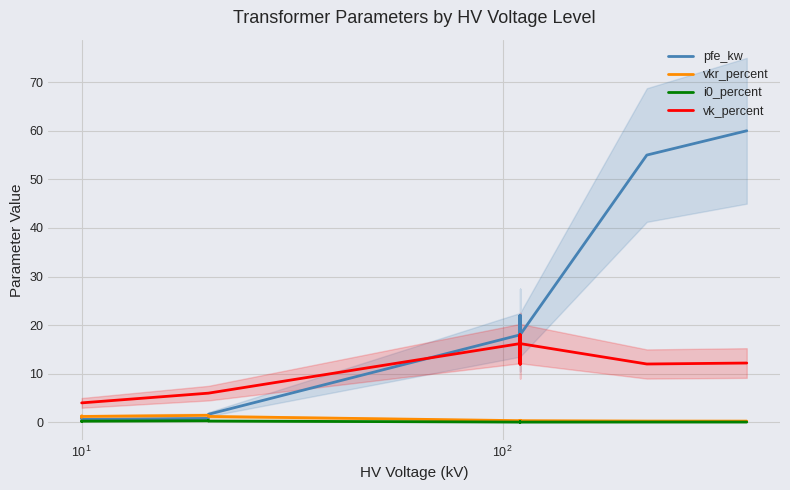

How many lines are shown in the chart?

4